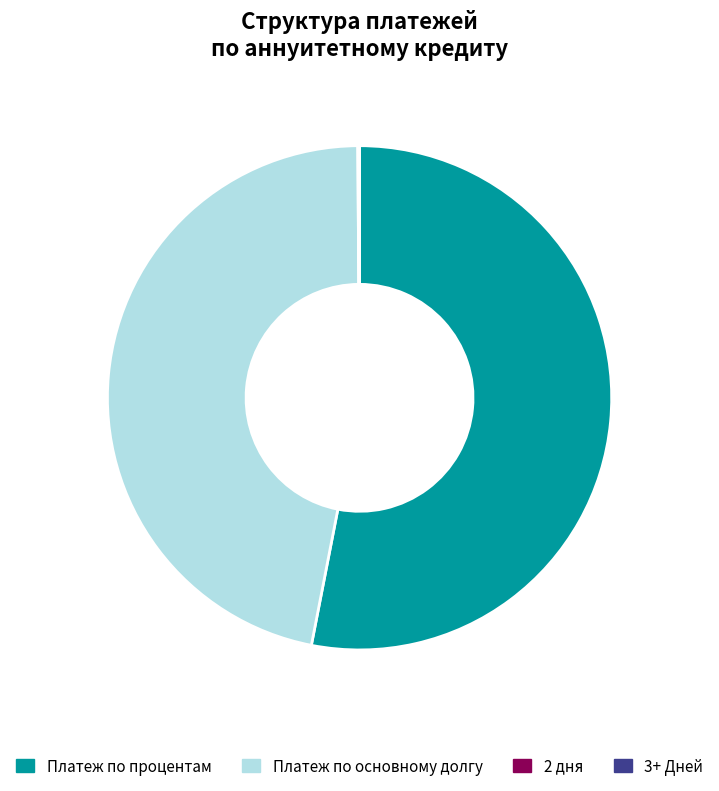

To the nearest percent, what percentage of the pie is Платеж по основному долгу?

47%